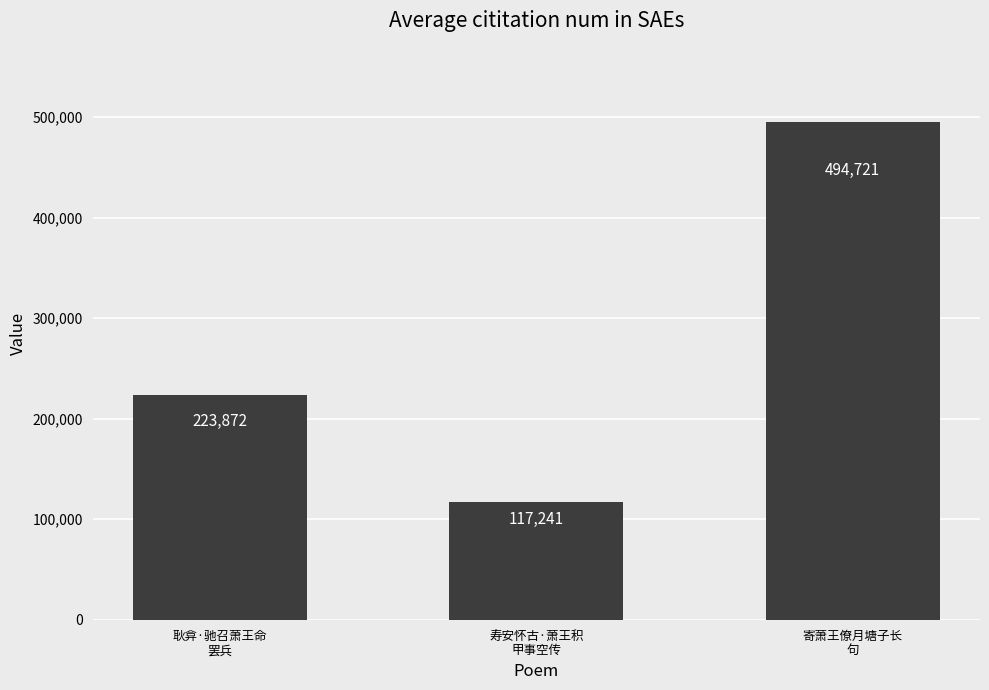

What is the sum of the values at 寄萧王僚月塘子长
句 and 耿弇·驰召萧王命
罢兵?

718593